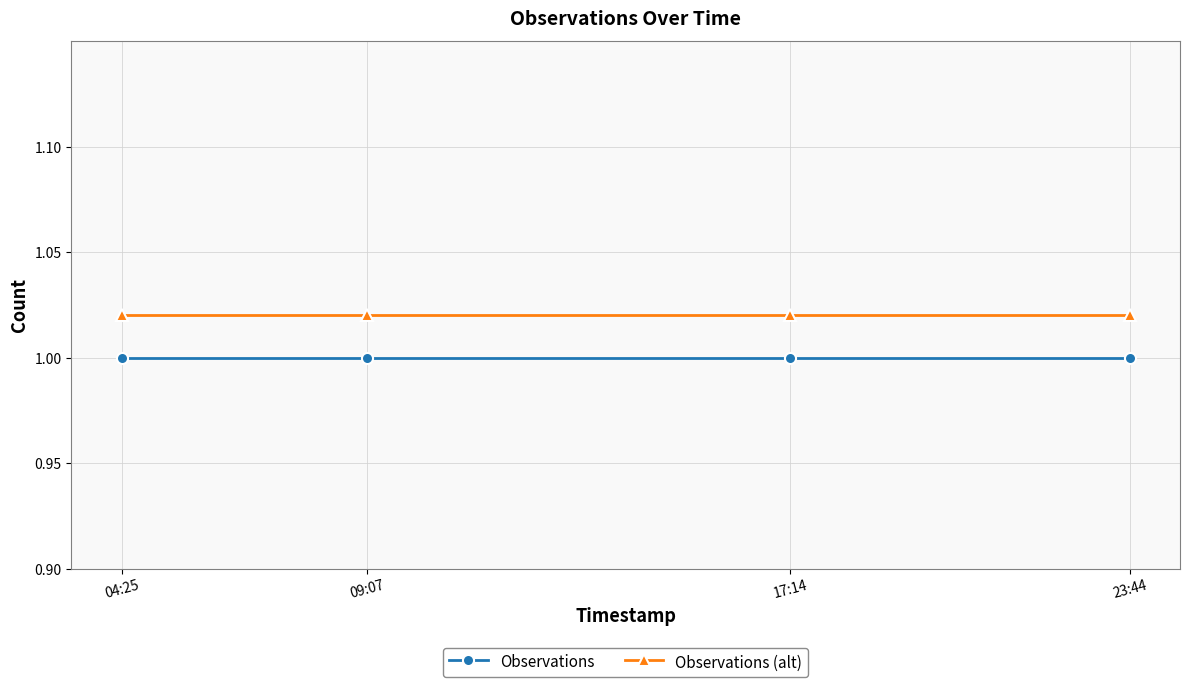

True or false: Observations and Observations (alt) cross at least once.

False